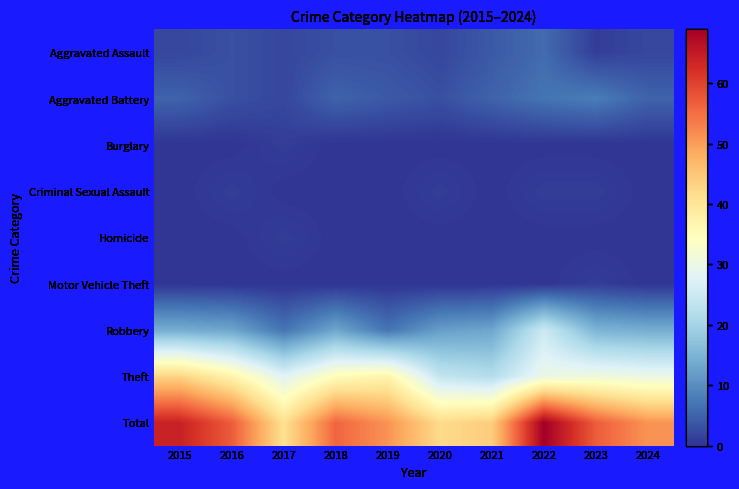

Reading left to right, what are all the values shown in this chart?

Aggravated Assault: 2015=2	2016=3	2017=2	2018=3	2019=3	2020=2	2021=4	2022=6	2023=1	2024=2
Aggravated Battery: 2015=5	2016=3	2017=2	2018=5	2019=4	2020=3	2021=5	2022=7	2023=8	2024=5
Burglary: 2015=0	2016=0	2017=1	2018=0	2019=0	2020=0	2021=0	2022=0	2023=0	2024=0
Criminal Sexual Assault: 2015=0	2016=1	2017=0	2018=0	2019=0	2020=1	2021=0	2022=1	2023=1	2024=0
Homicide: 2015=0	2016=0	2017=1	2018=0	2019=0	2020=0	2021=0	2022=0	2023=0	2024=0
Motor Vehicle Theft: 2015=0	2016=0	2017=0	2018=0	2019=0	2020=0	2021=0	2022=0	2023=1	2024=0
Robbery: 2015=14	2016=13	2017=7	2018=13	2019=7	2020=12	2021=13	2022=25	2023=15	2024=14
Theft: 2015=43	2016=37	2017=28	2018=35	2019=37	2020=24	2021=22	2022=30	2023=31	2024=30
Total: 2015=64	2016=57	2017=41	2018=56	2019=51	2020=42	2021=44	2022=69	2023=57	2024=51